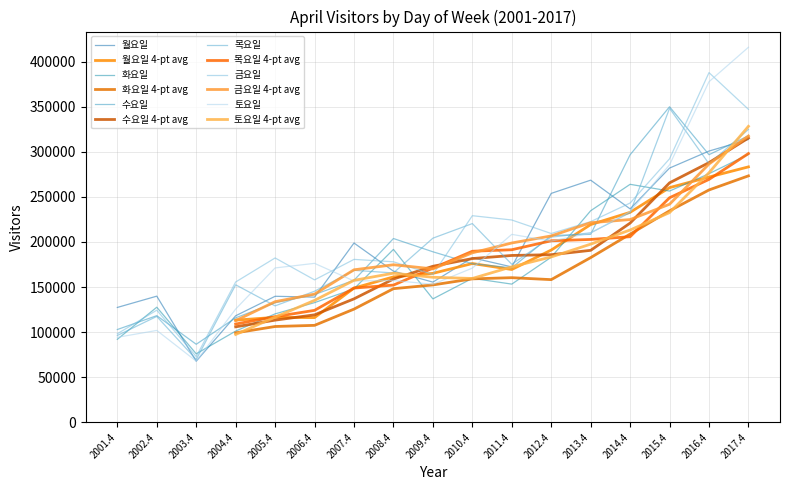

What is the approximate value of 목요일 at 2009.4?

204216